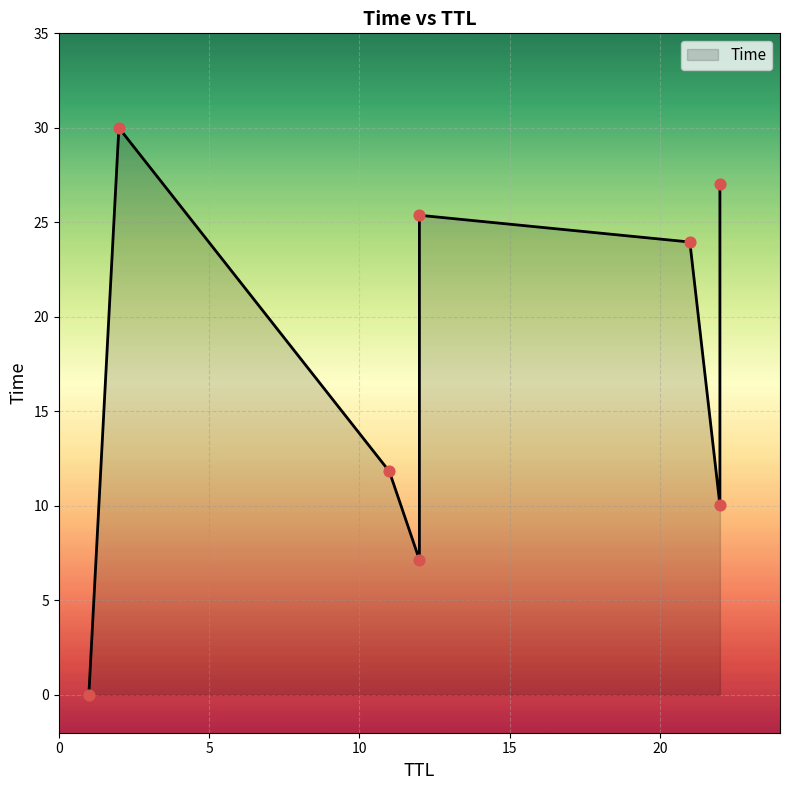

Between 22 and 12, which is larger?

22